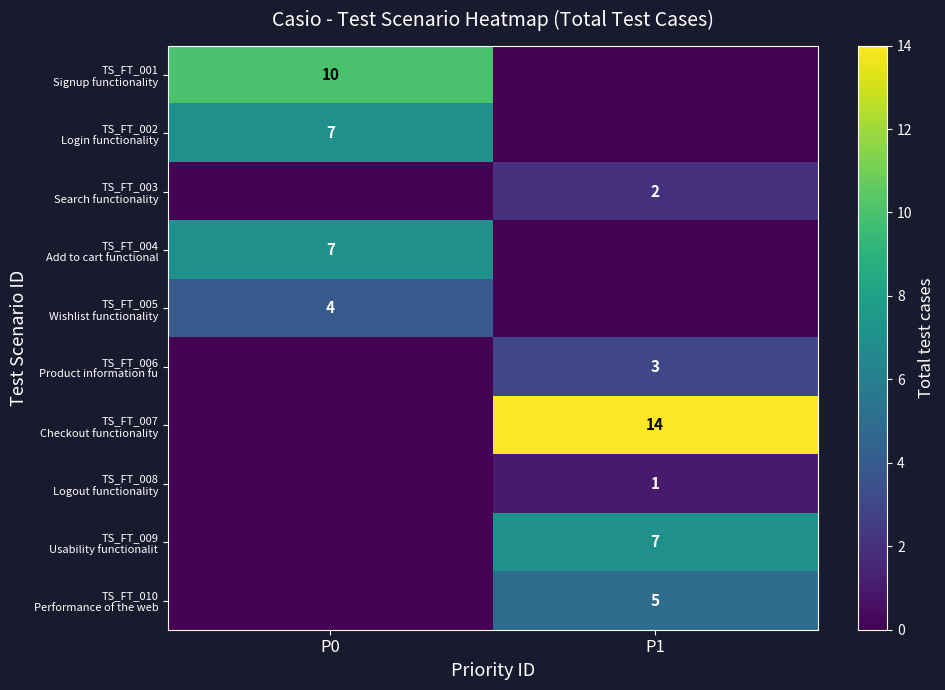

What is the greatest value displayed?

14